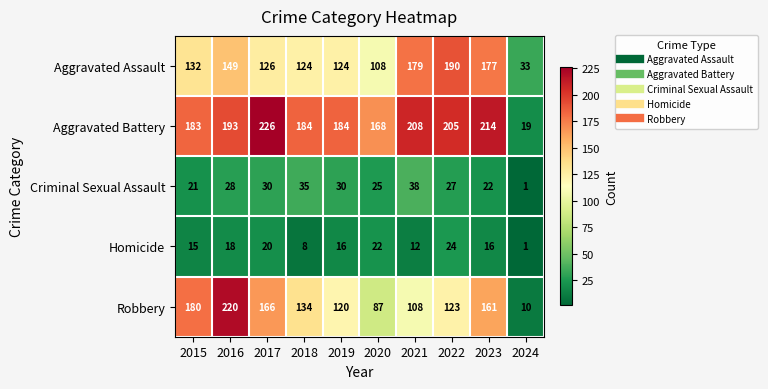

What is the minimum value shown in the chart?

1